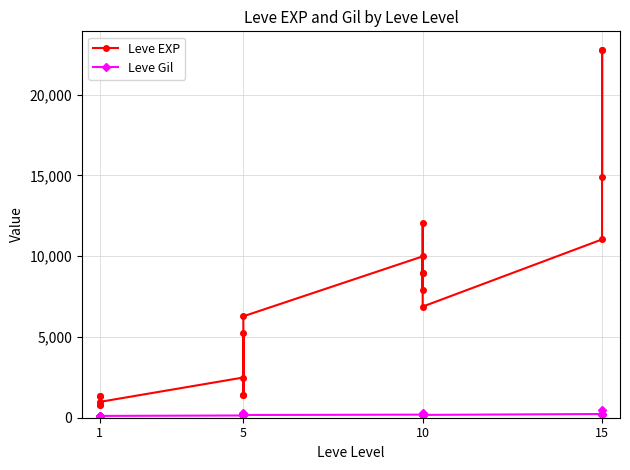

How many values in the Leve EXP series are below 6880?

10